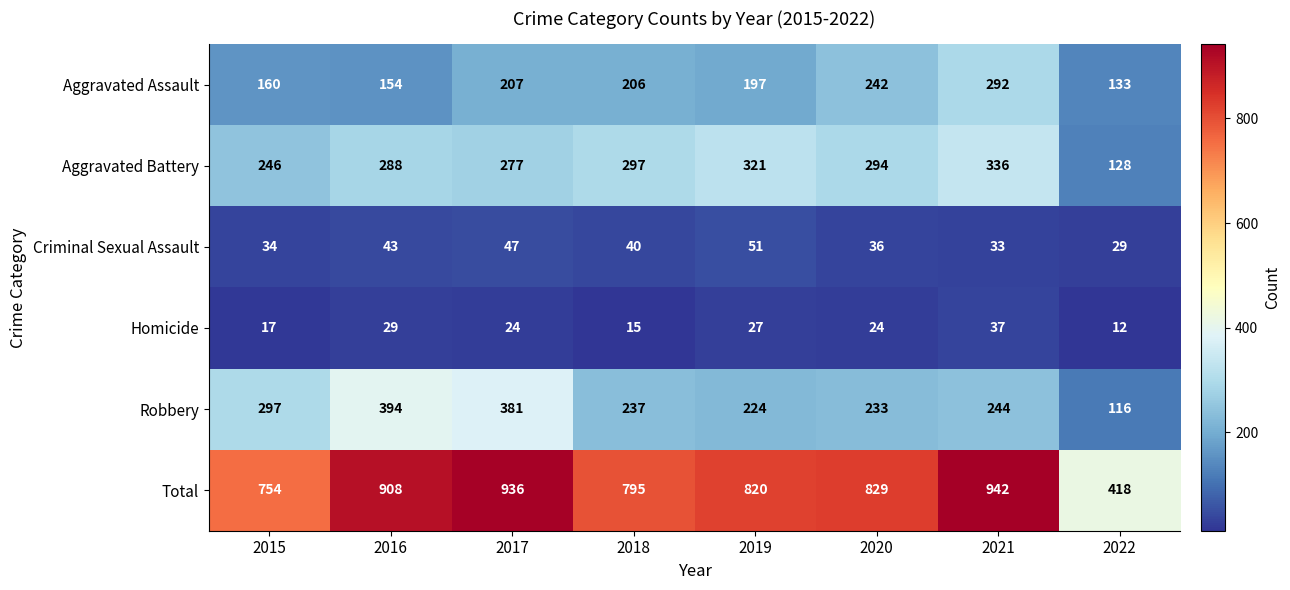

The Homicide series shows 15 at 2018. True or false?

True